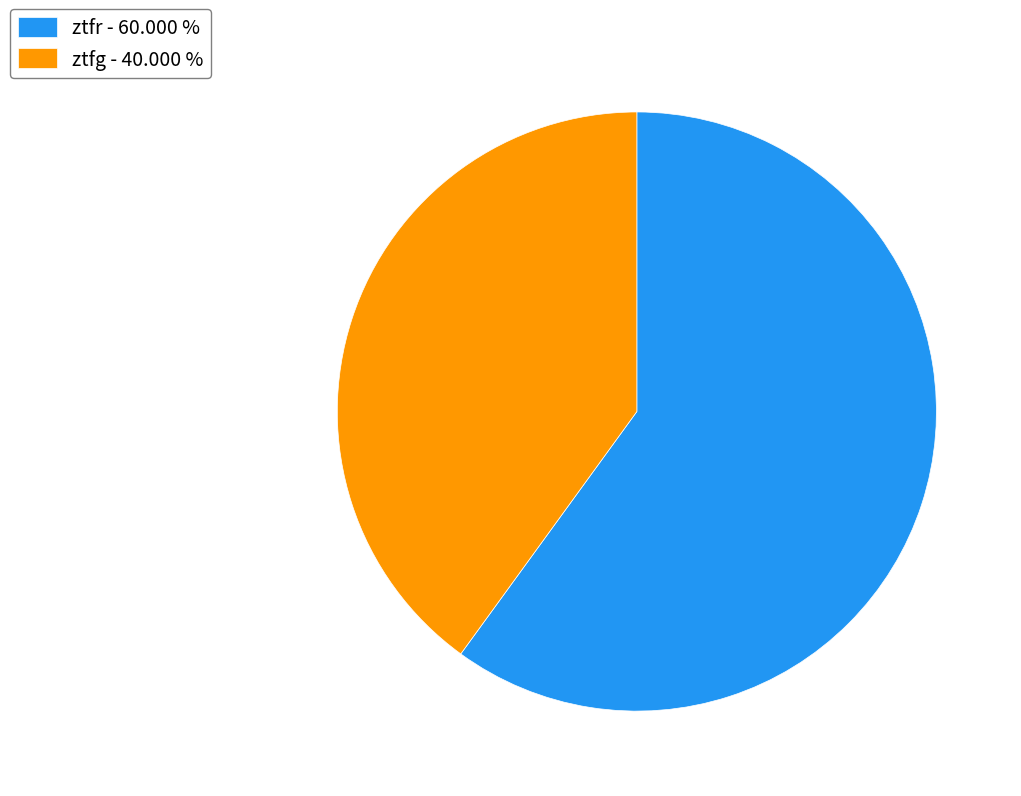

Is ztfr the majority of the pie?

Yes